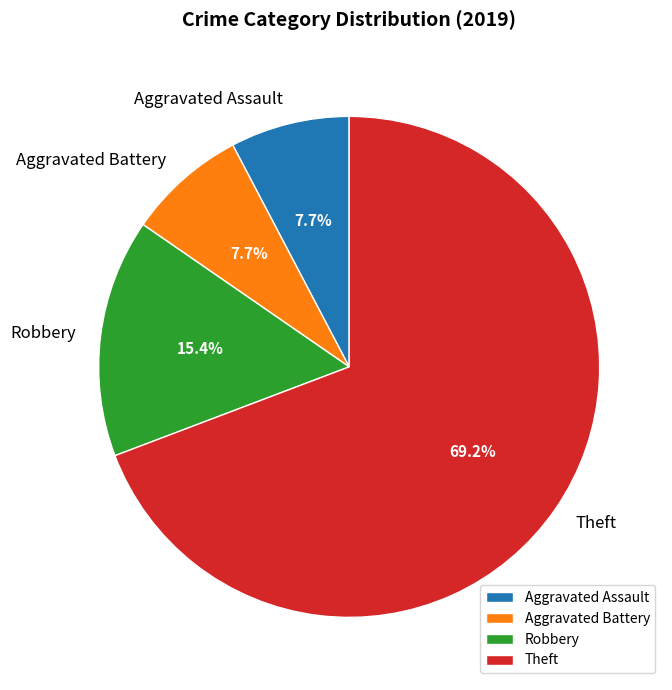

Is it true that Theft is 63% of the pie?

False